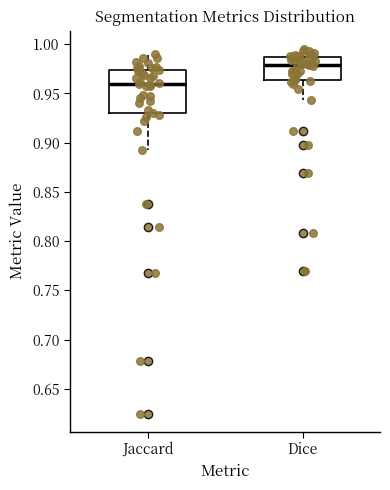

Reading left to right, read every box against the y-axis: the position of its median line, the range the box covers, and the ends of its whiskers. The values are not printed on the chart, so give them approximately, as read against the axis.

Jaccard: median 0.960, box 0.930 to 0.975, whiskers 0.895 to 0.990
Dice: median 0.980, box 0.965 to 0.985, whiskers 0.945 to 0.995